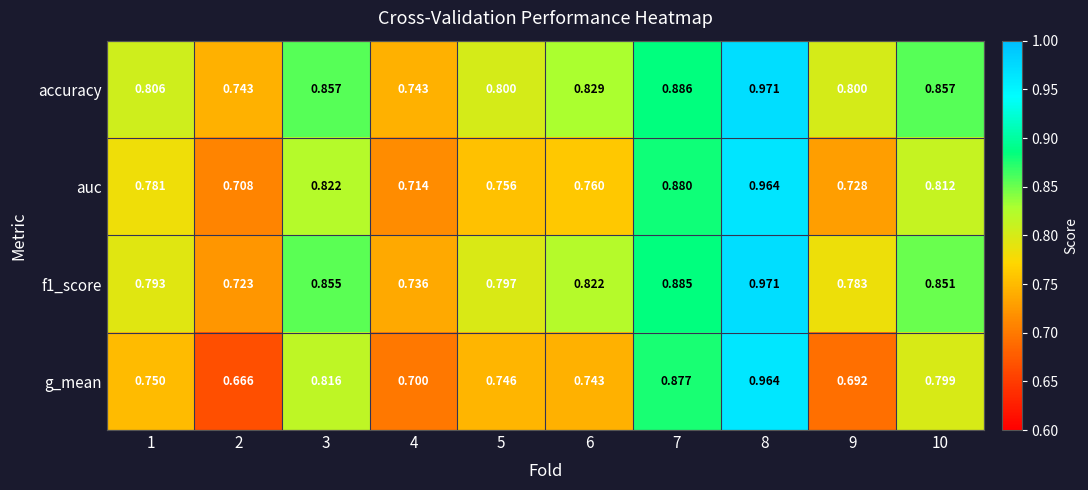

Between 8 and 9, which series saw the biggest shift?

g_mean